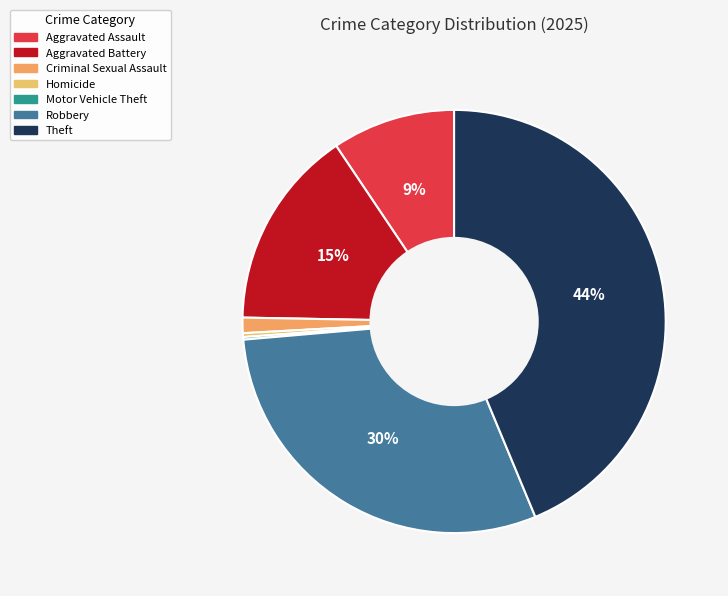

The Aggravated Battery slice represents 6% of the pie. True or false?

False